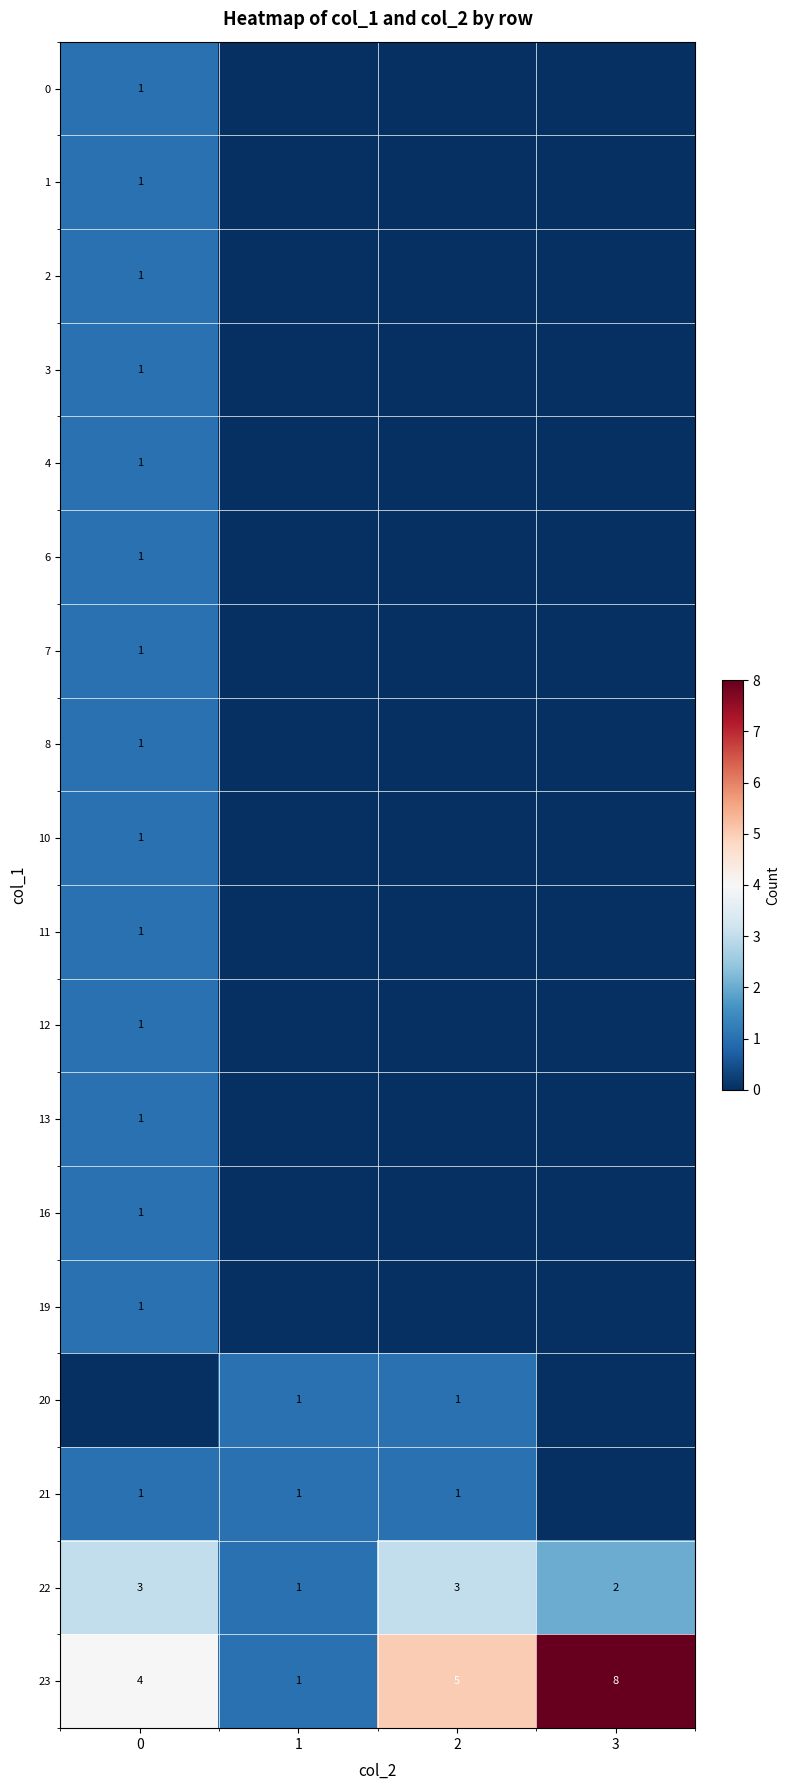

Which category has the highest value in the 23 series?

3